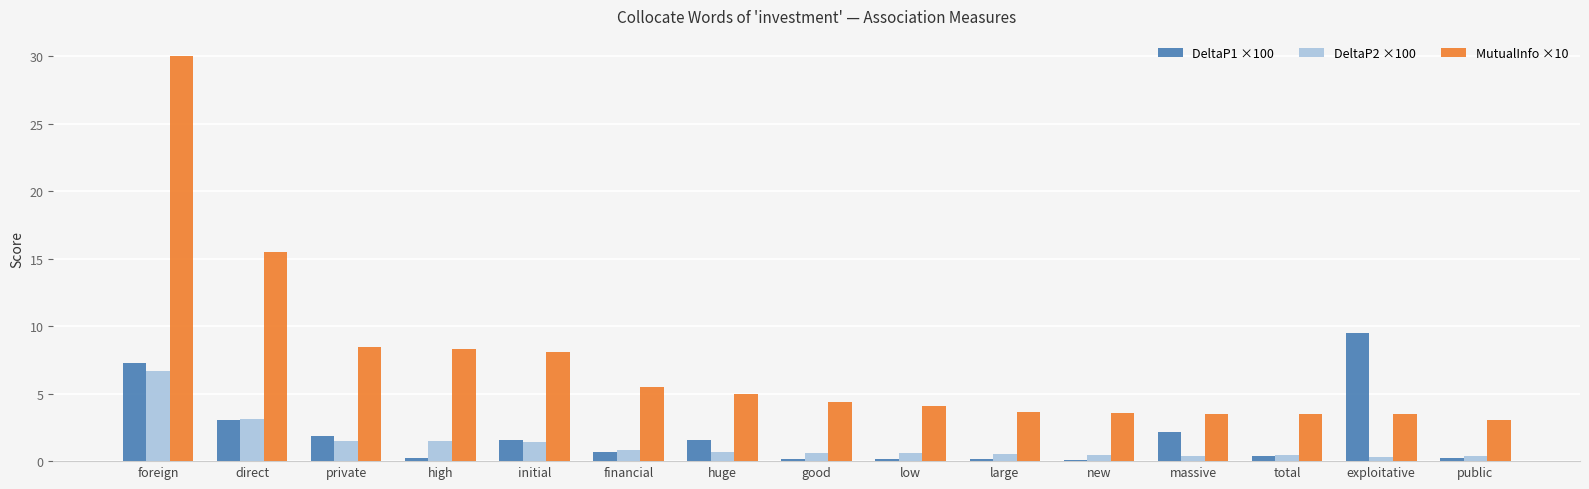

Is the value of MutualInfo ×10 at new greater than the value of DeltaP1 ×100 at good?

Yes